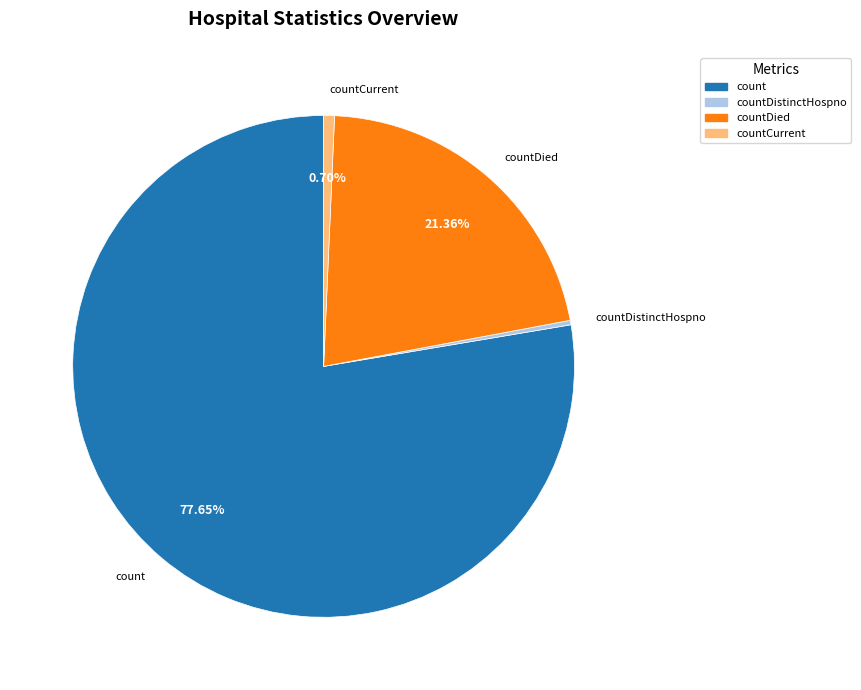

Is there a majority slice in this chart?

Yes